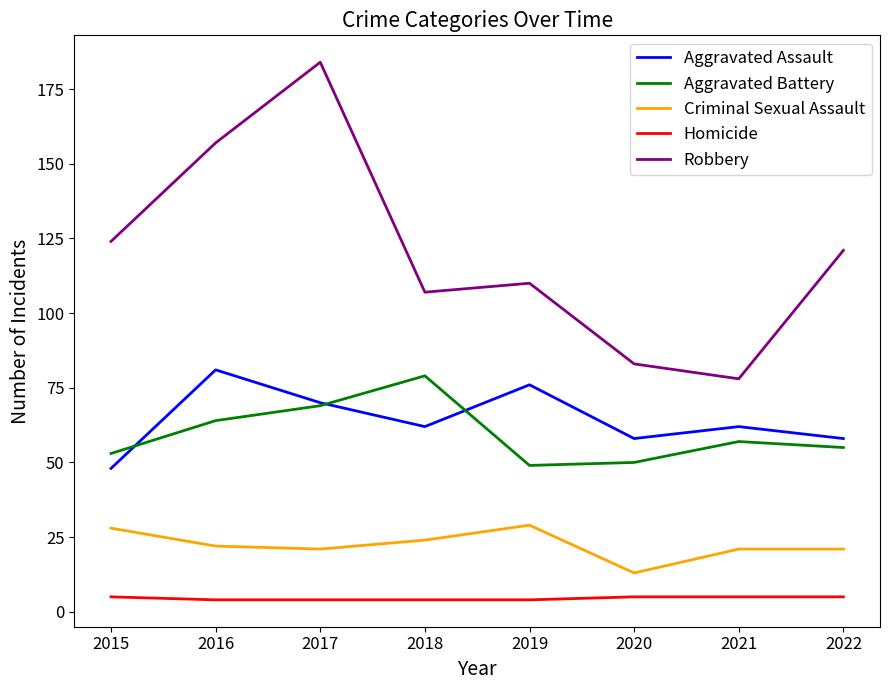

What is the sum of all Robbery values?

964